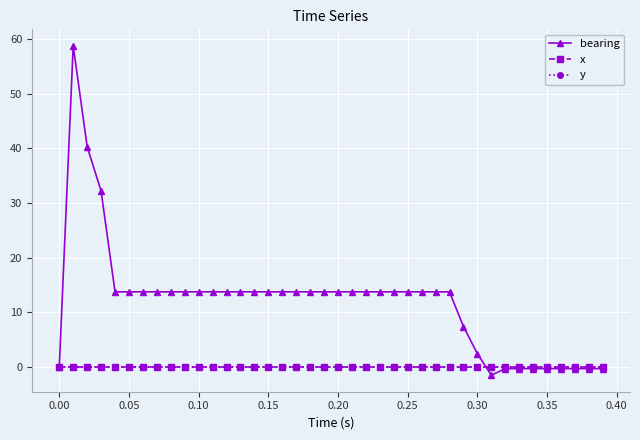

How many lines are shown in the chart?

3